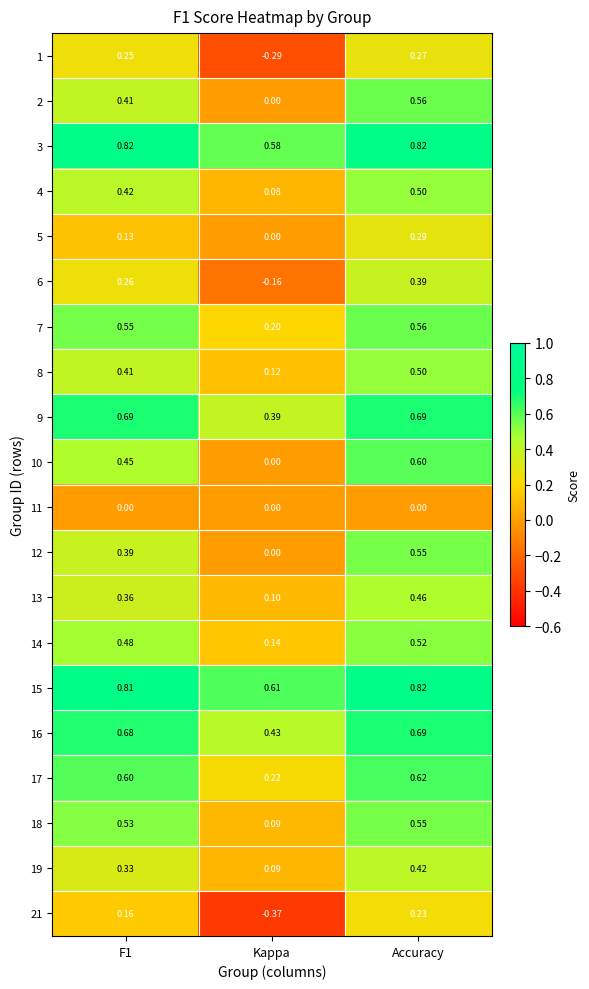

At which label does 12 reach its minimum?

Kappa